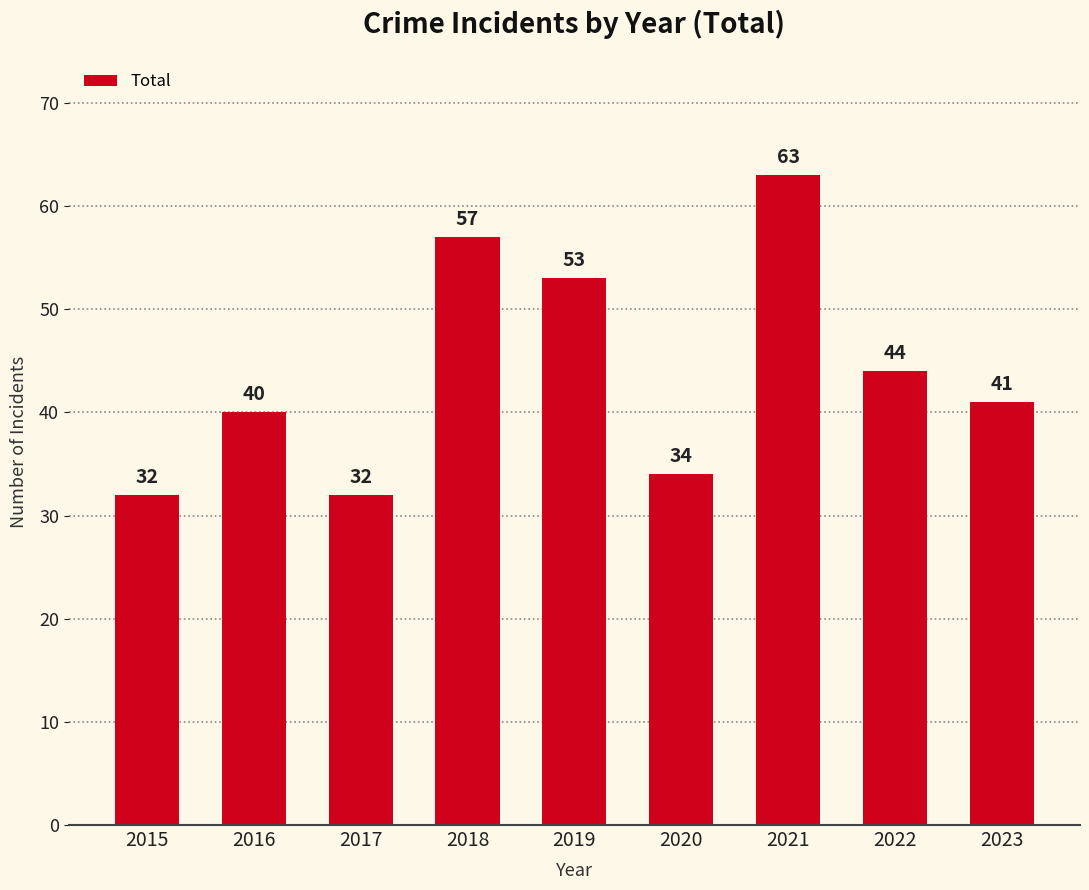

What is the difference between the maximum and minimum values?

31